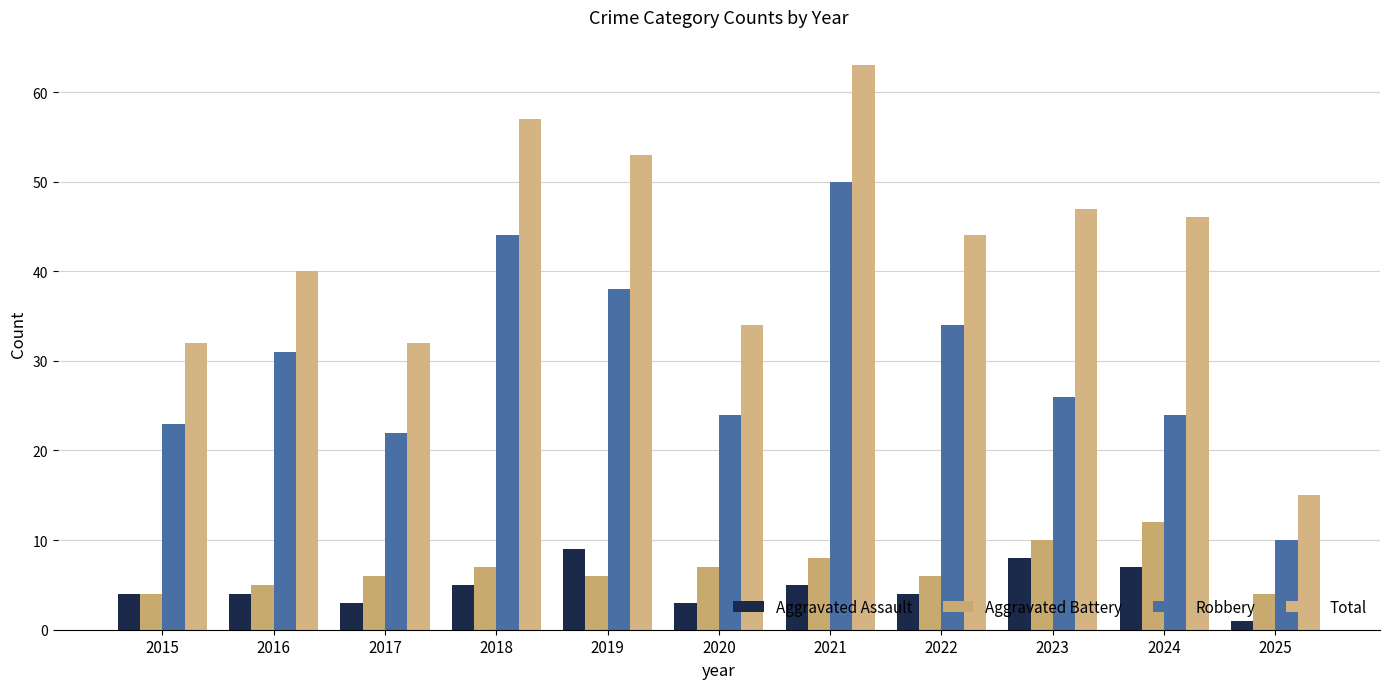

Where is Robbery nearest to the value 30?

2016